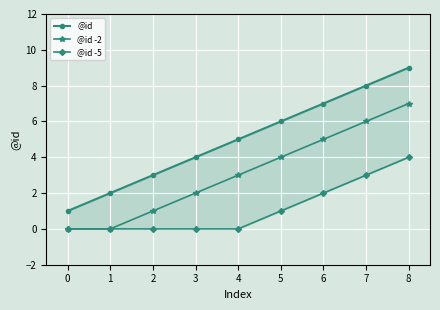

True or false: @id -5 and @id -2 intersect in this chart.

False